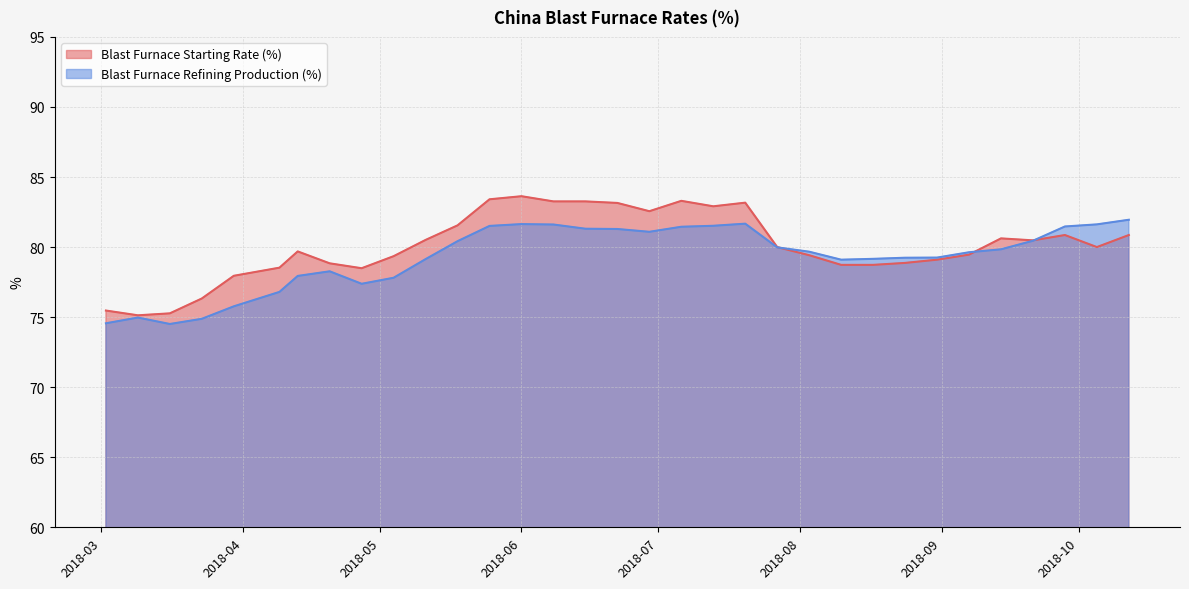

After their last crossing, which series has the higher values: Blast Furnace Refining Production (%) or Blast Furnace Starting Rate (%)?

Blast Furnace Refining Production (%)